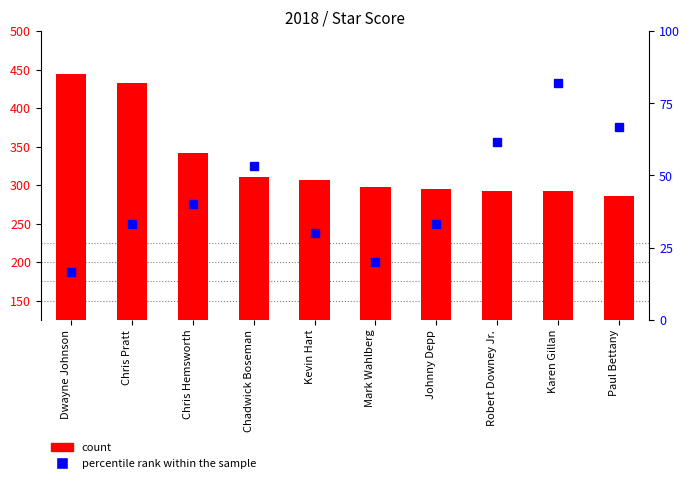

What are all the series names shown in the legend?

count, percentile rank within the sample